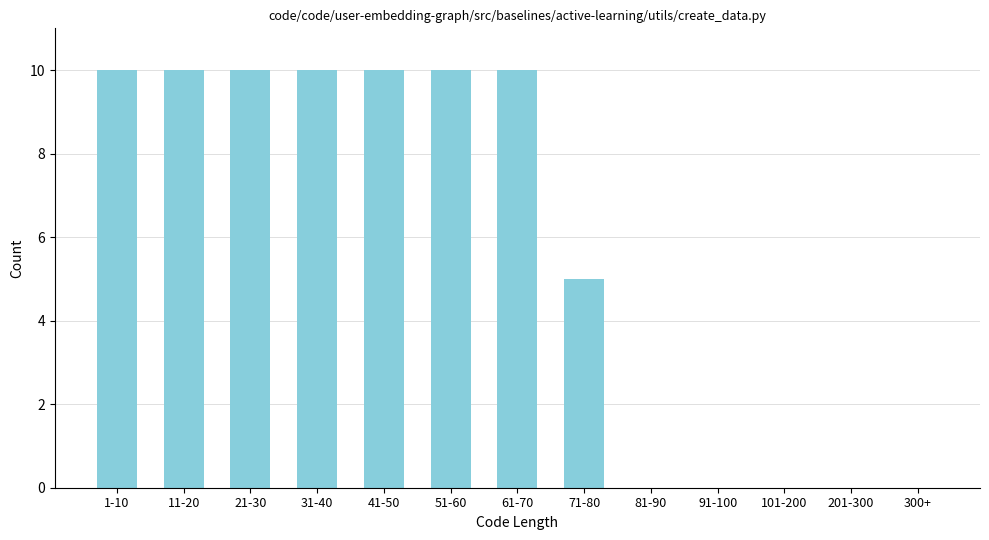

Reading right to left, transcribe all the data shown in this chart.

300+=0	201-300=0	101-200=0	91-100=0	81-90=0	71-80=5	61-70=10	51-60=10	41-50=10	31-40=10	21-30=10	11-20=10	1-10=10